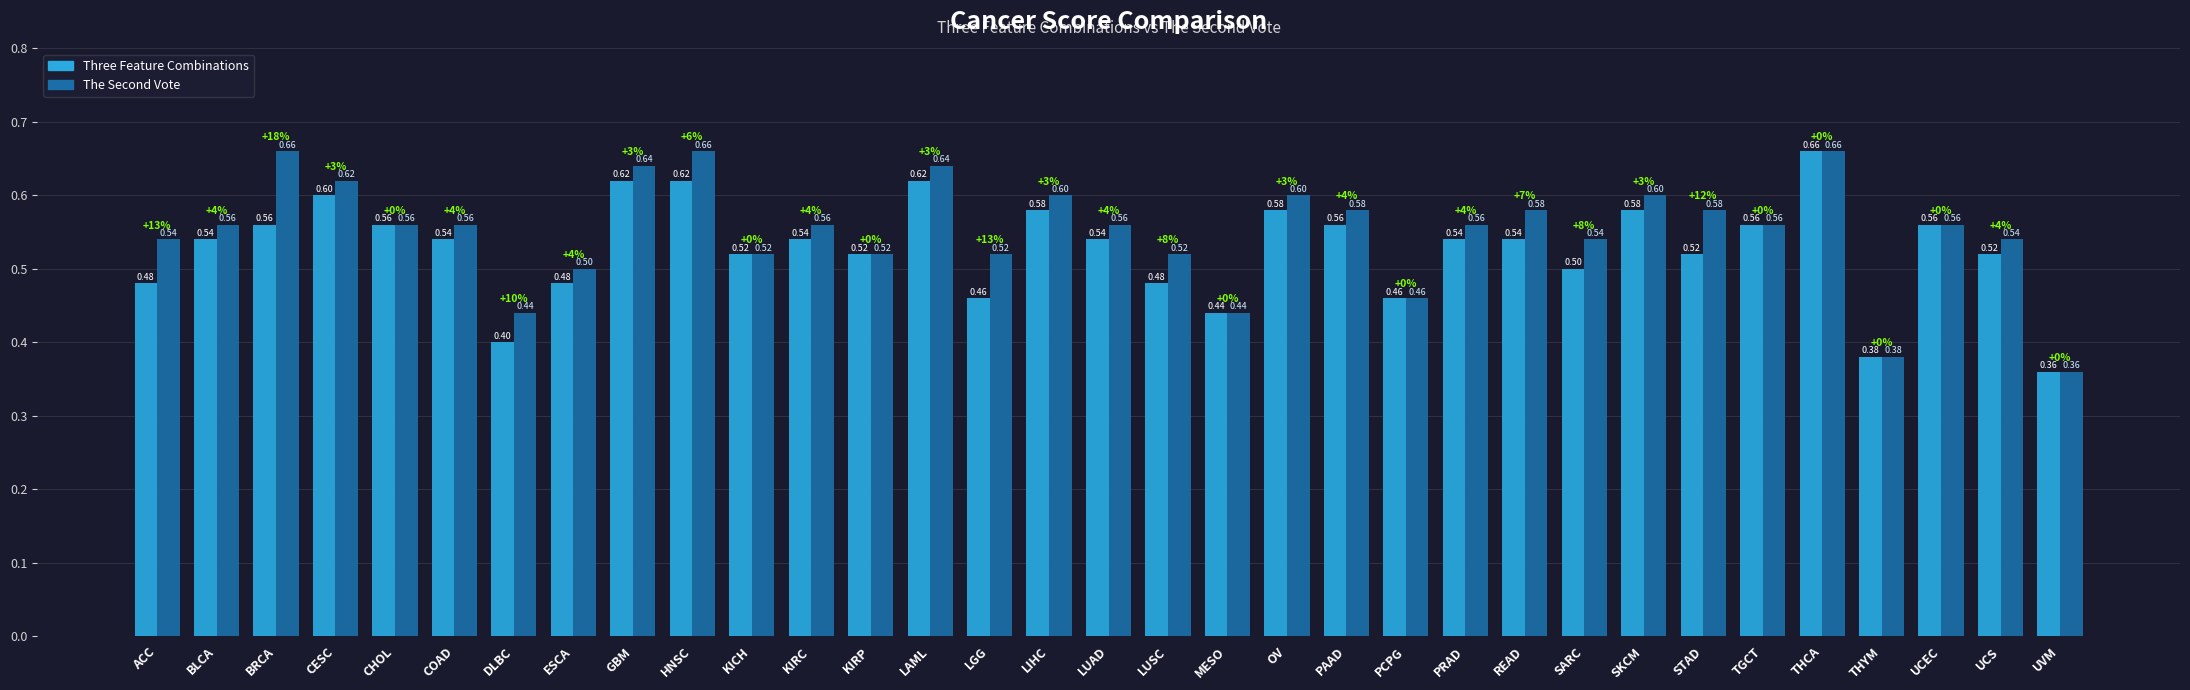

How many series are shown in this chart?

2